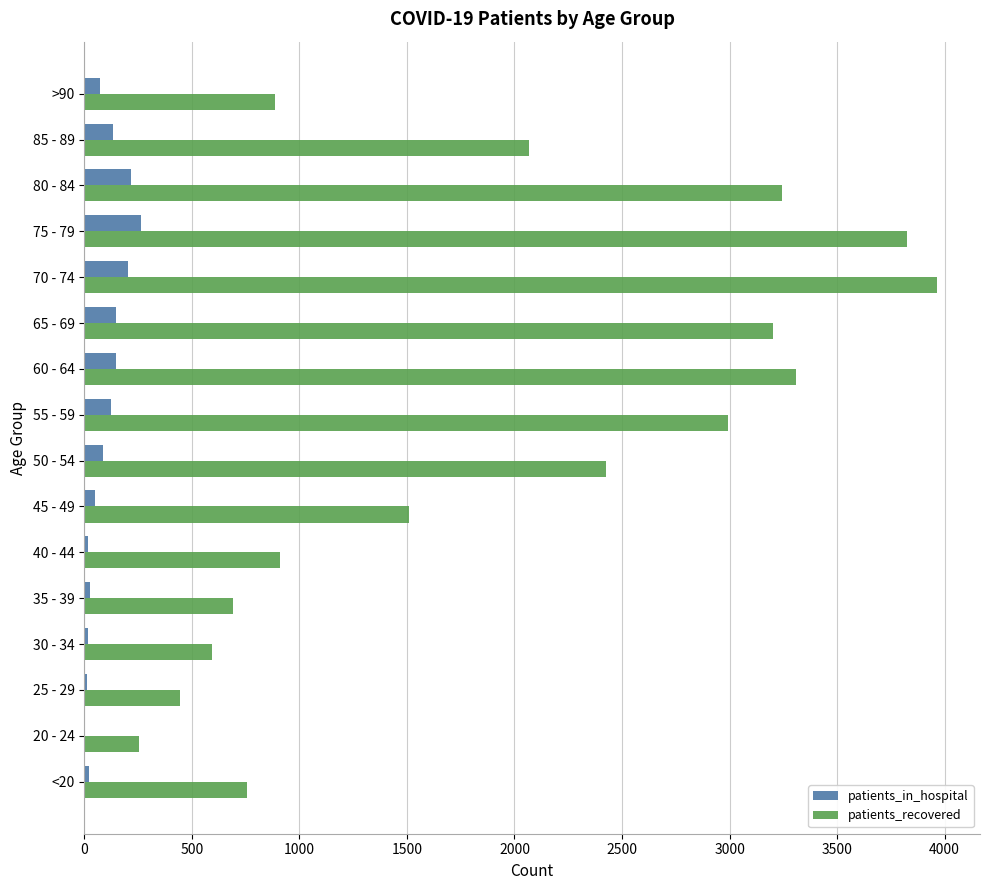

The value of patients_recovered at 45 - 49 is 1508. True or false?

True